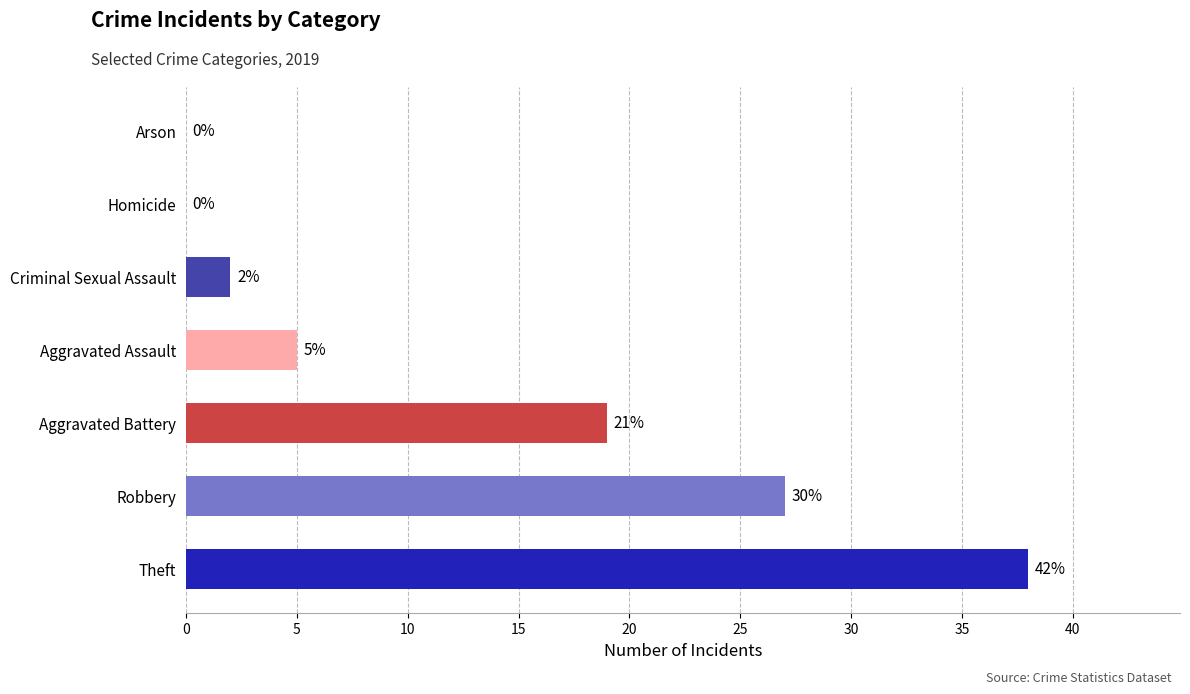

What value does the data have at Robbery, to the nearest 5?

25